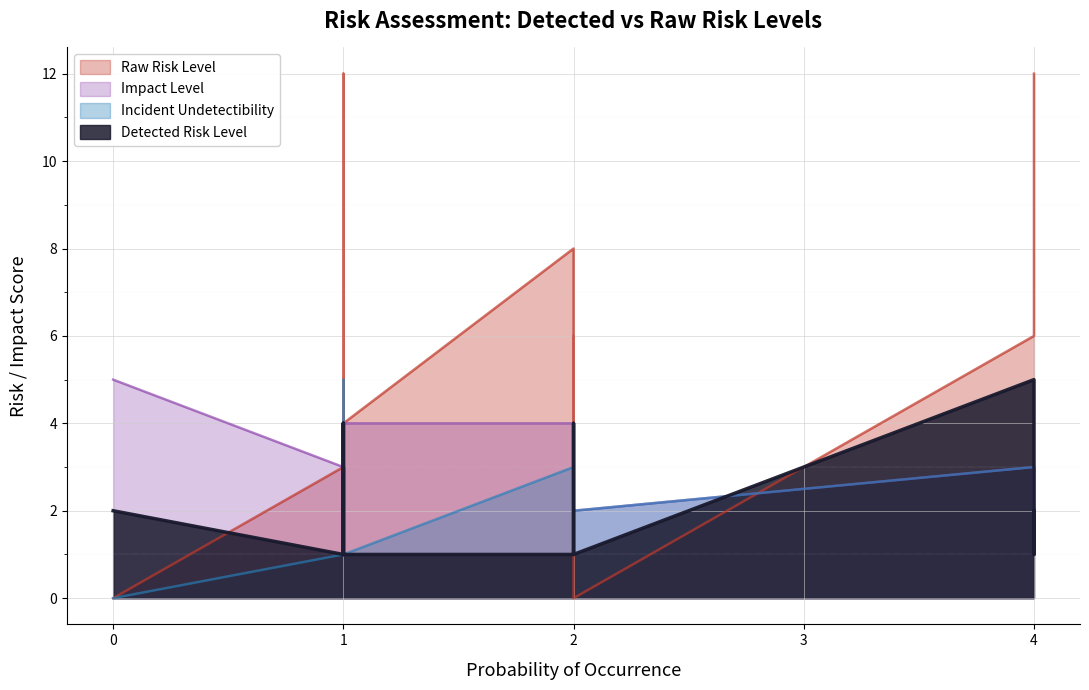

Which series has the largest range (max minus min)?

Raw Risk Level